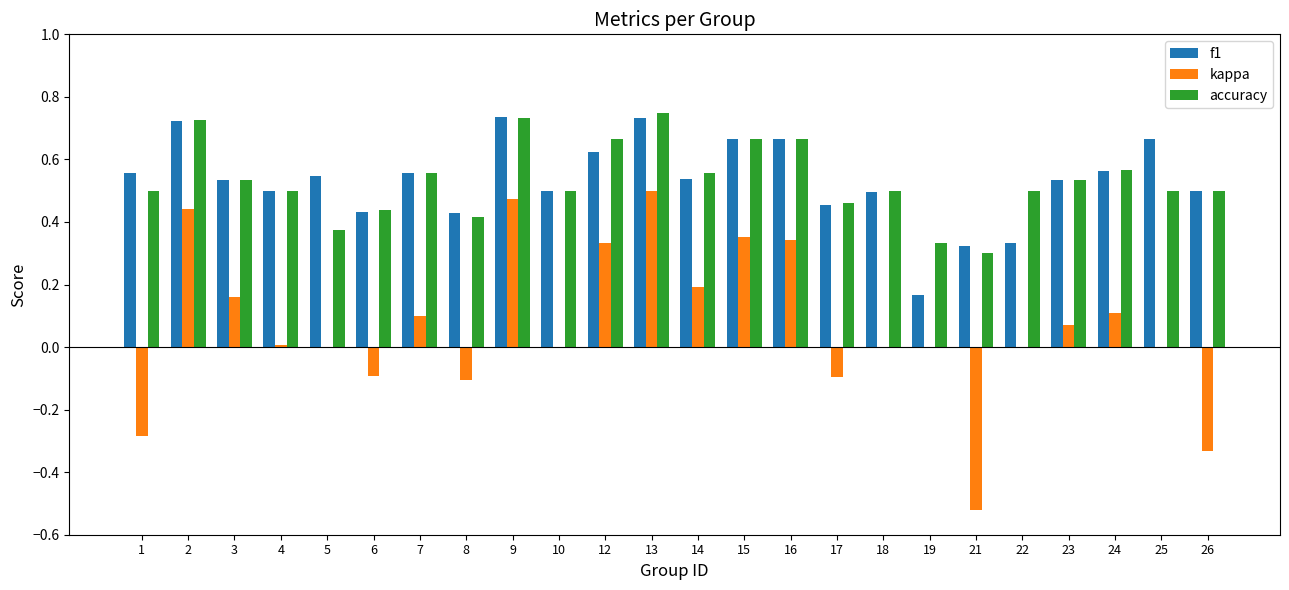

What is the sum of all f1 values?

12.8